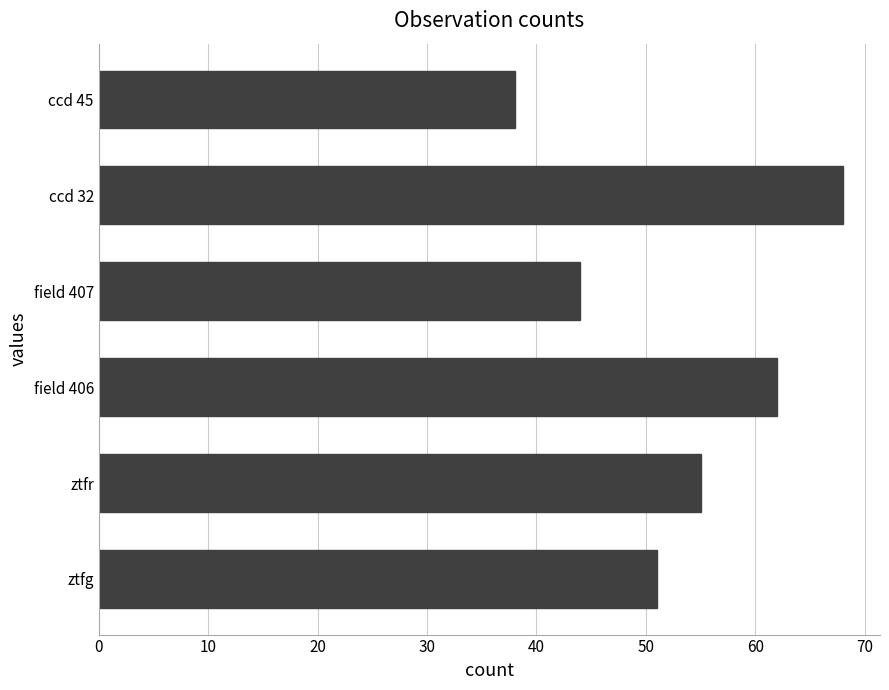

How many bars are there in total?

6